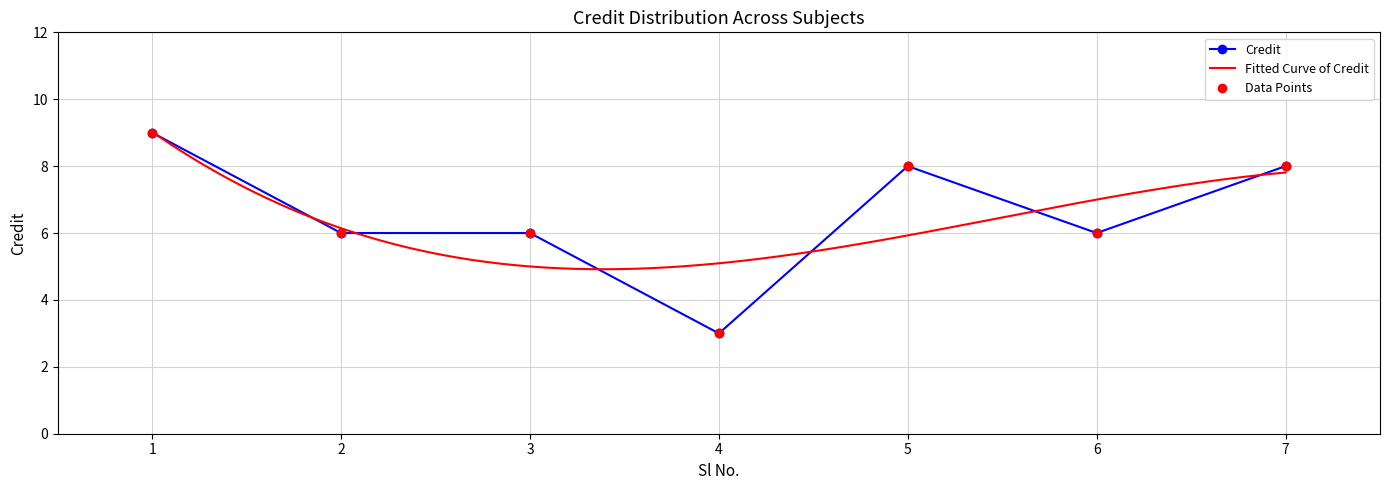

Rank the categories by value from highest to lowest.

1, 5, 7, 2, 3, 6, 4